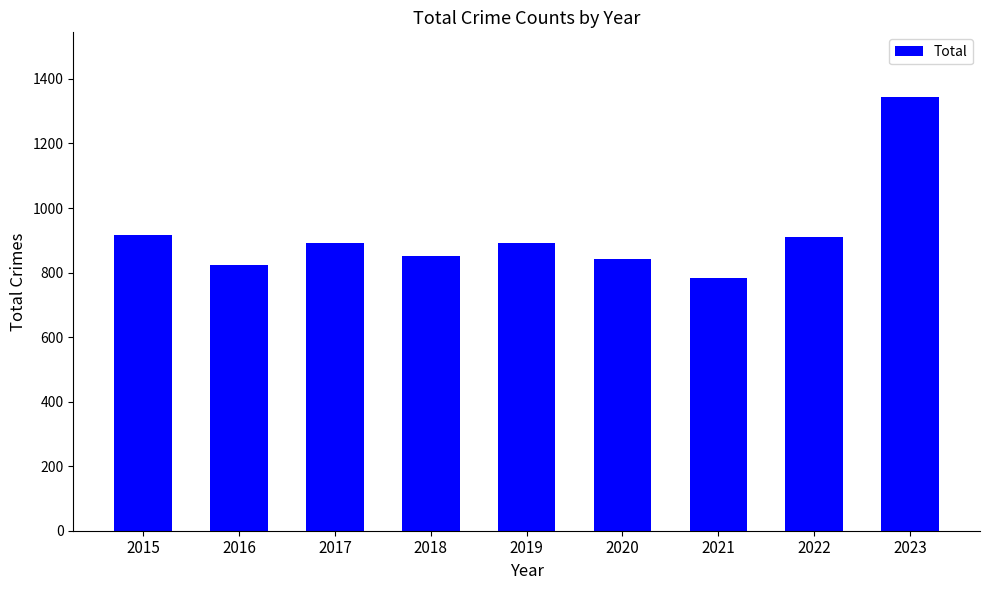

Reading left to right, list all the values displayed in this chart.

2015=917	2016=822	2017=893	2018=852	2019=893	2020=843	2021=784	2022=909	2023=1343